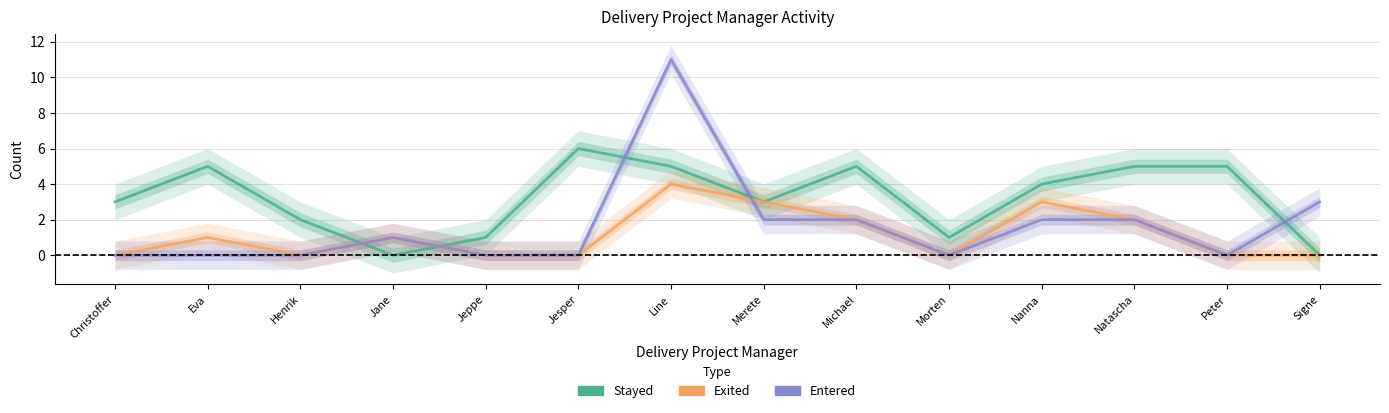

Is the value of Exited at Jesper greater than the value of Entered at Natascha?

No